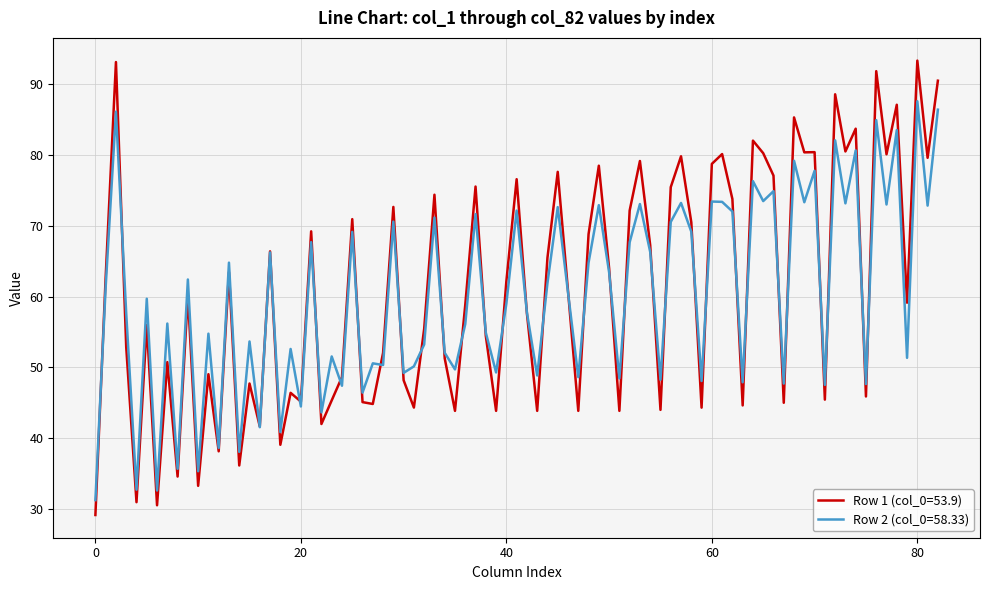

What is the maximum value for Row 2 (col_0=58.33)?

87.6